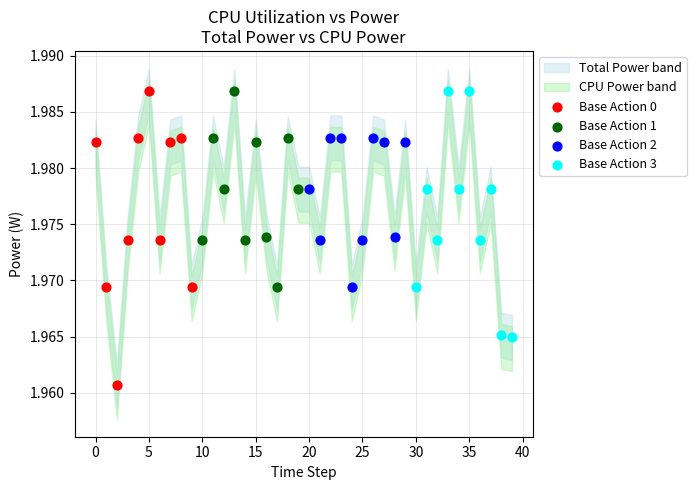

Which series has the largest Y range (max minus min)?

Base Action 0